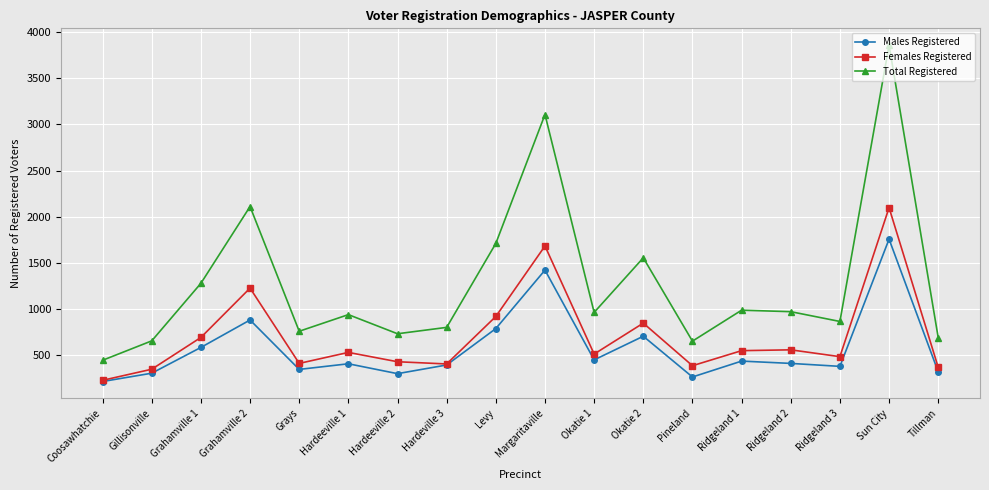

True or false: Males Registered has more than 1 points higher than both neighbors.

True